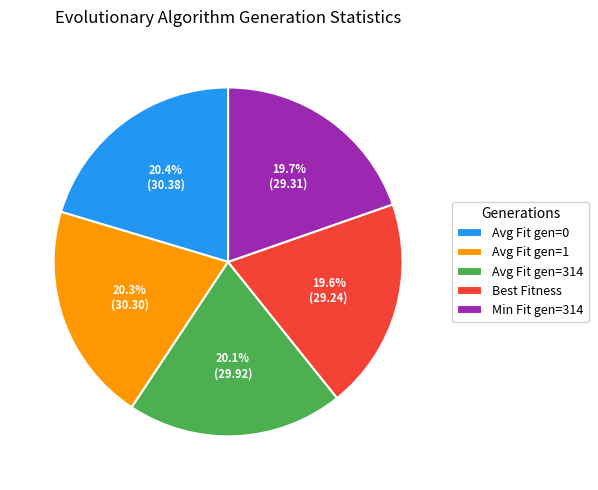

Approximately how many times larger is the value at Avg Fit gen=0 compared to Avg Fit gen=314?

1.0